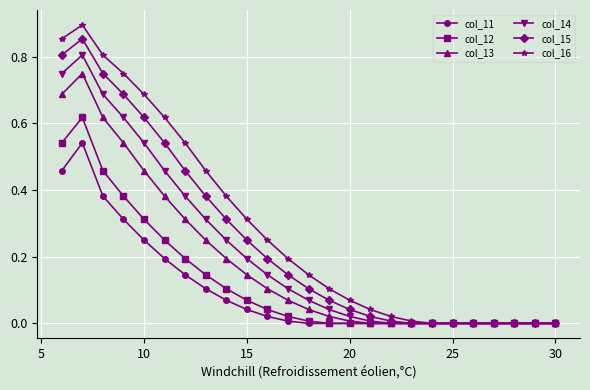

List the series in order of their peak value, lowest first.

col_11, col_12, col_13, col_14, col_15, col_16